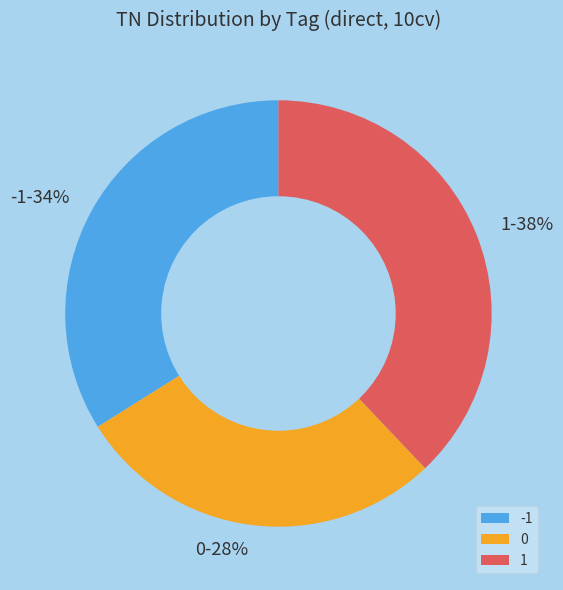

Between 0 and 1, which is larger?

1